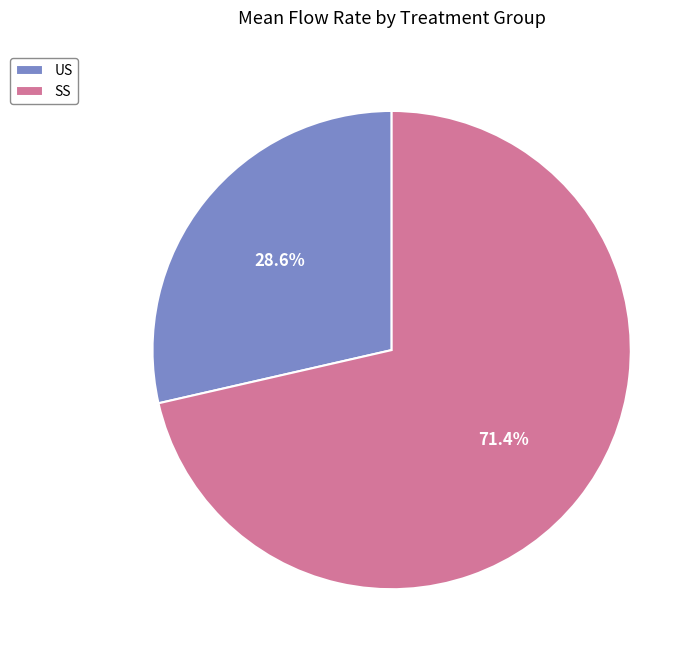

Approximately how many times larger is the value at US compared to SS?

0.4